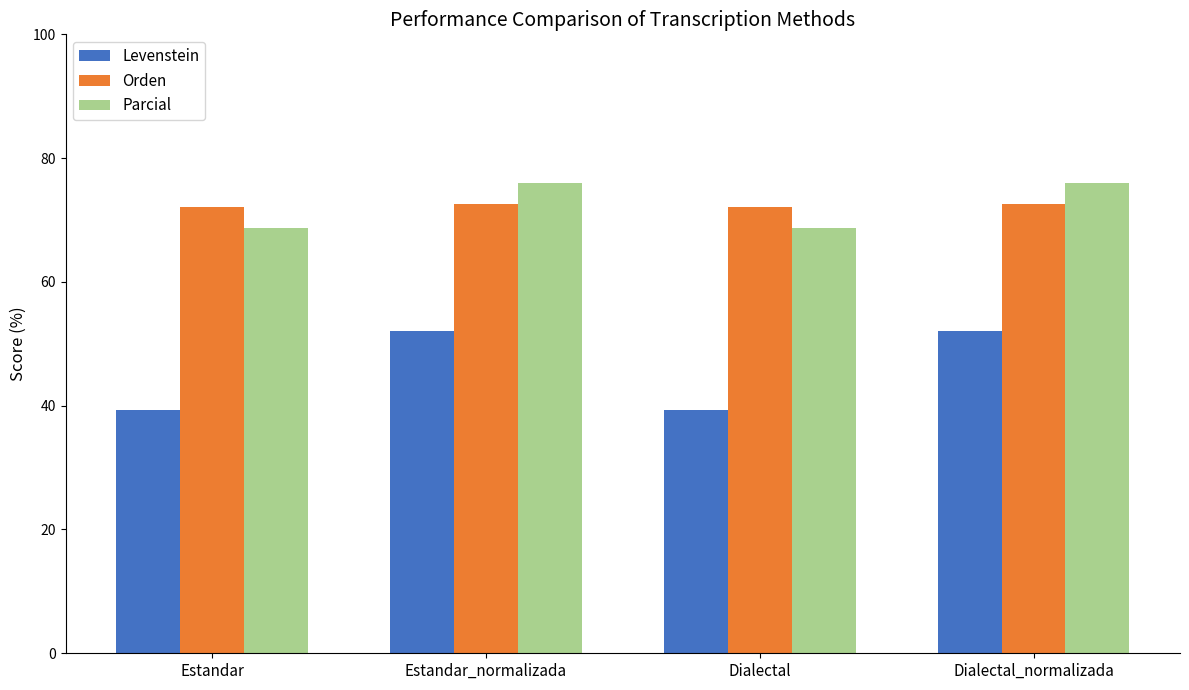

What is the spread (max minus min) of values at Estandar_normalizada?

23.9